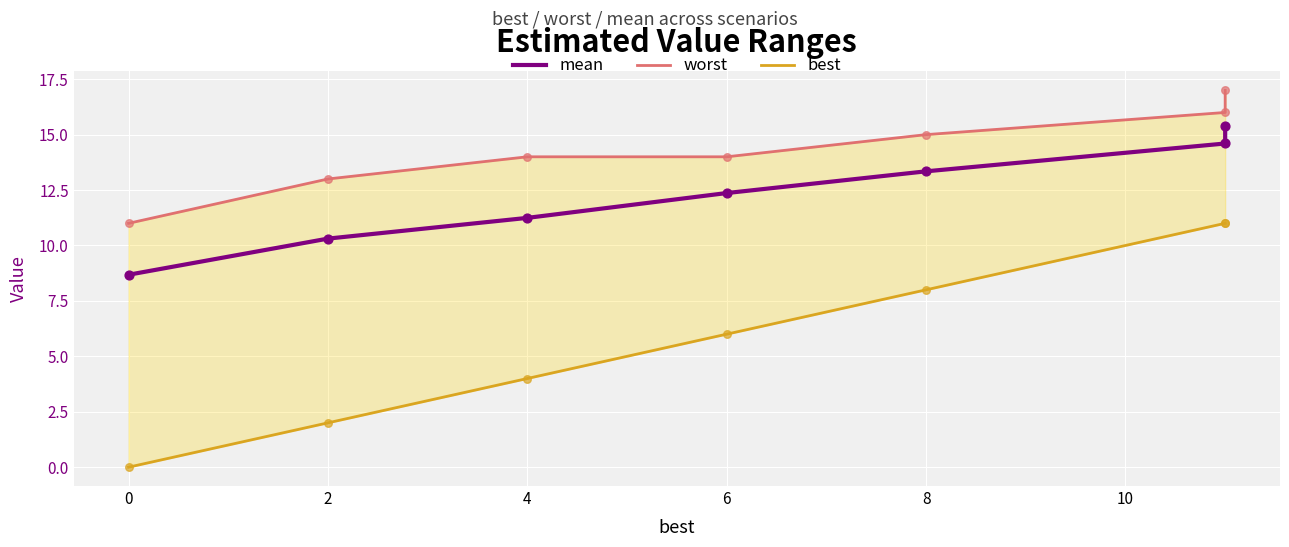

Is the value of mean at 6 greater than the value of best at 0?

Yes